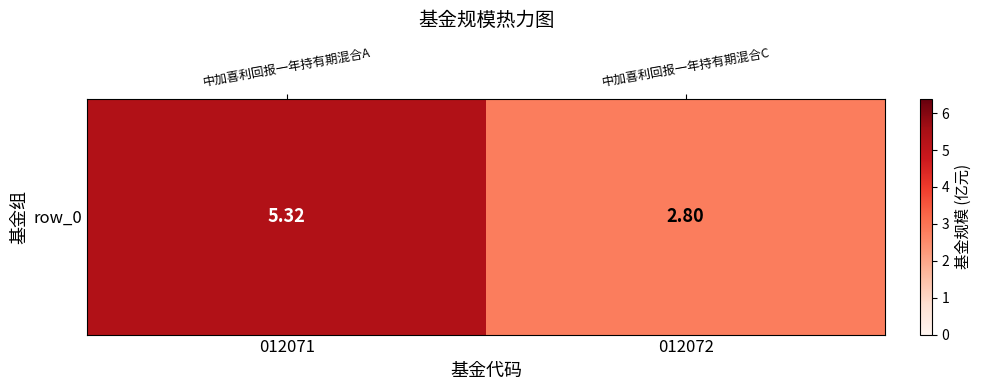

Reading left to right, extract all data points from this chart.

5.3	2.8